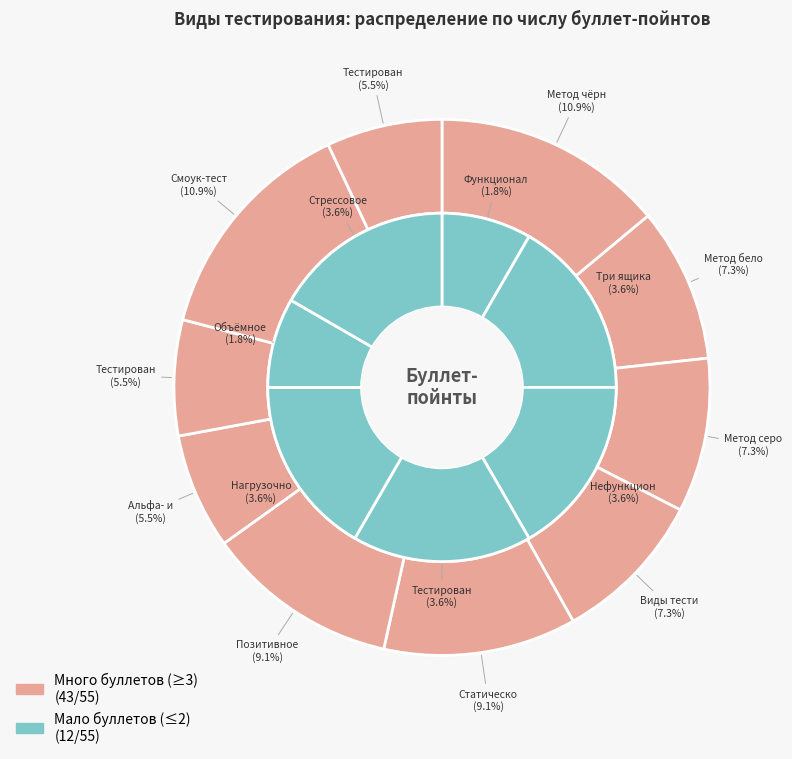

Which slice is the smallest?

Функциональное
тестирование